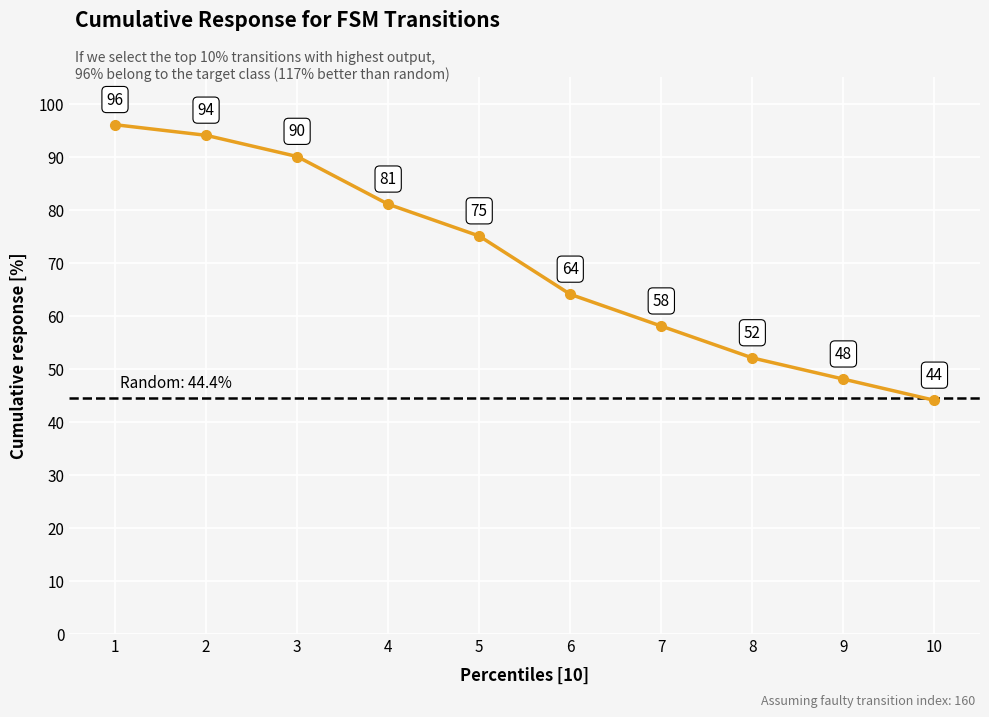

What is the greatest value displayed?

96